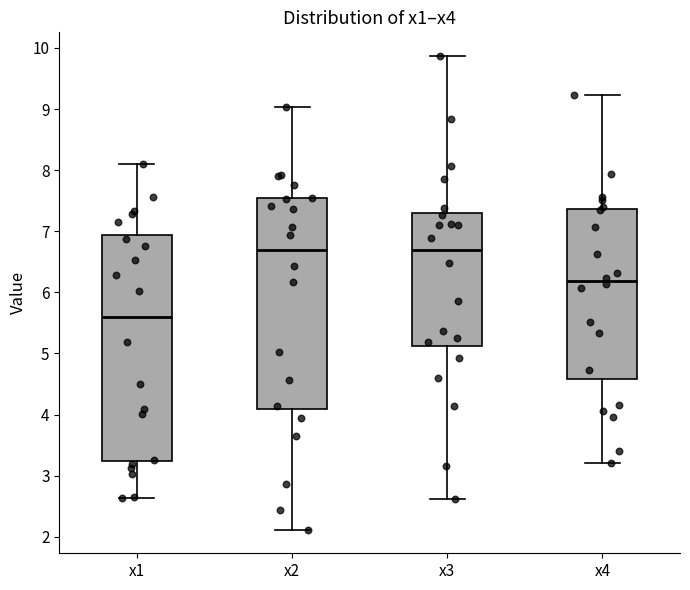

Where does the median line of the box for x2 sit on the y-axis? The values are not printed on the chart, so give them approximately, as read against the axis.

6.7